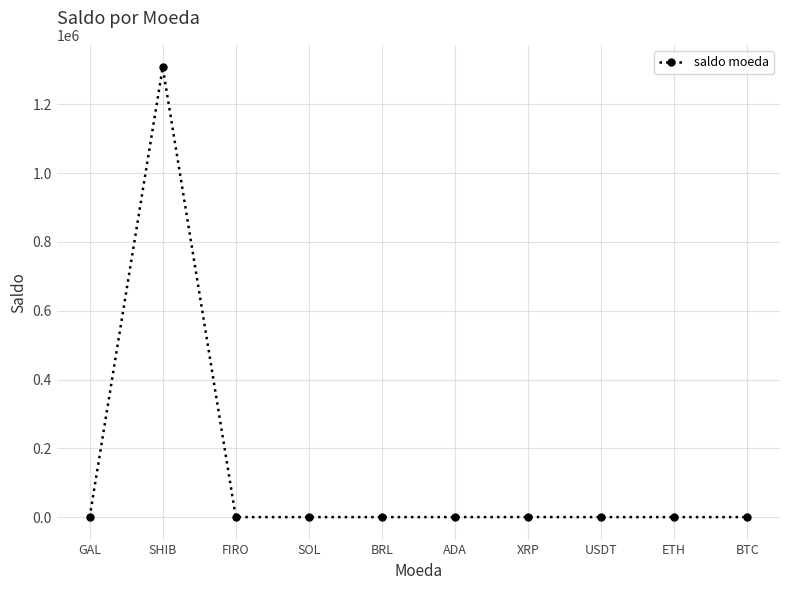

What is the label of the 5th point from the right?

ADA